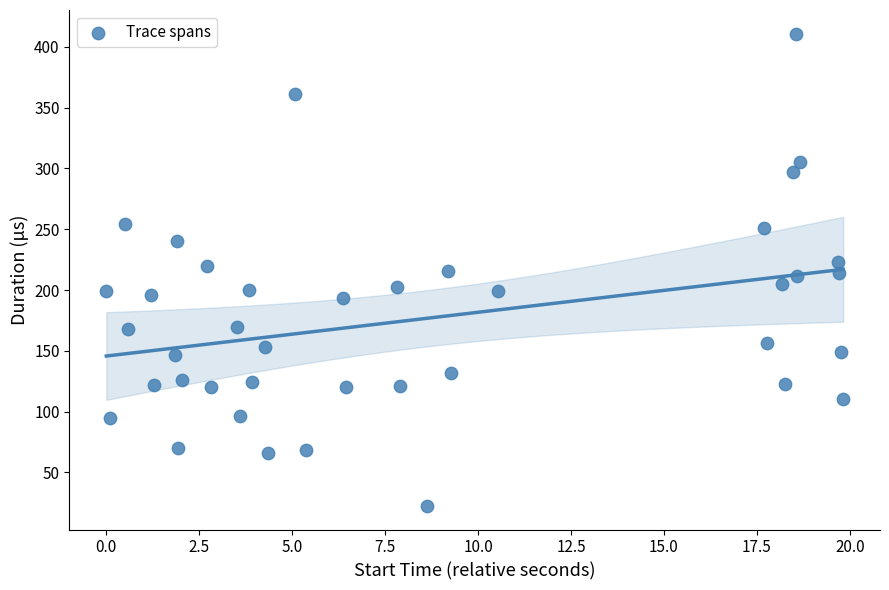

What is the range of Y values (max minus min)?

388.3